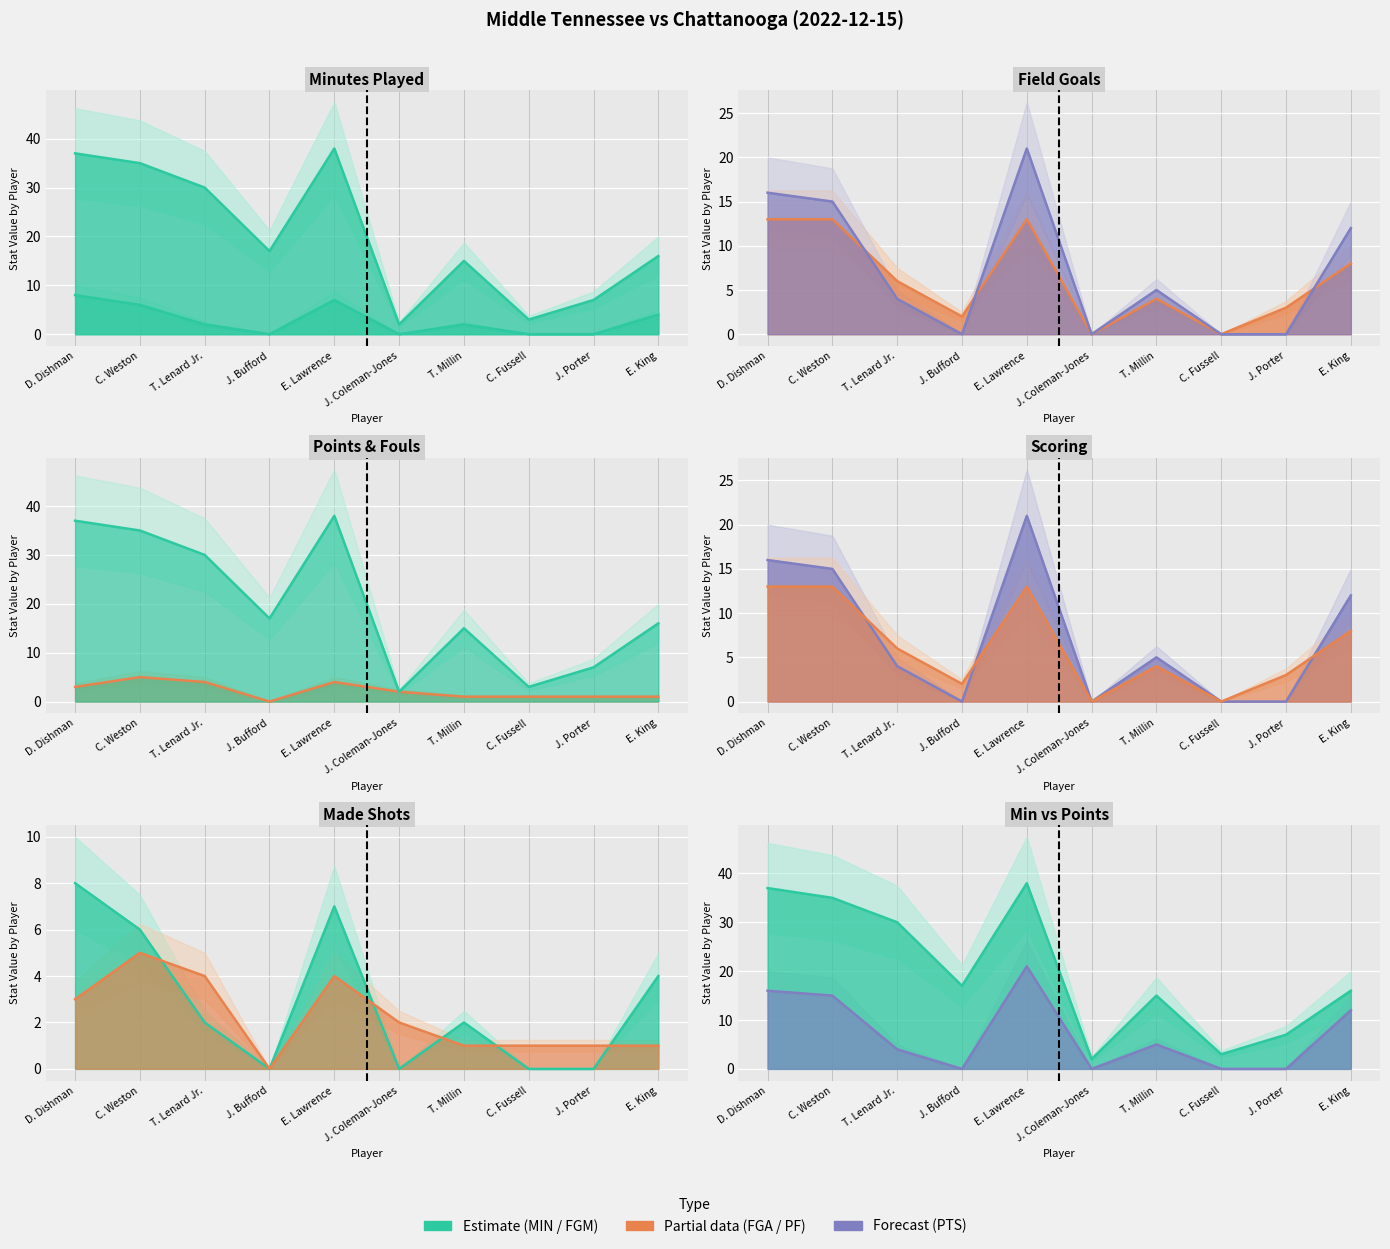

Between D. Dishman and E. King, which series saw the biggest shift?

MIN line